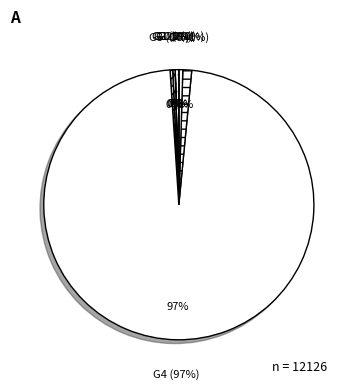

Count the number of slices in the pie.

20